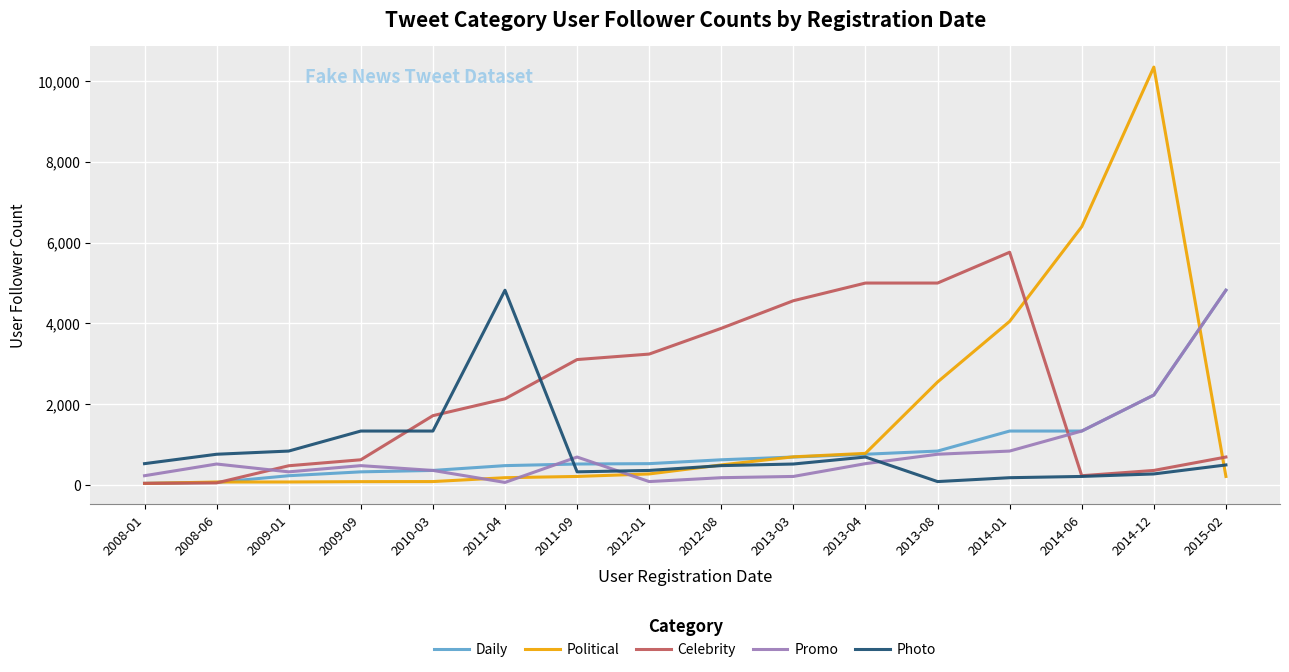

True or false: Political and Promo cross at least once.

True